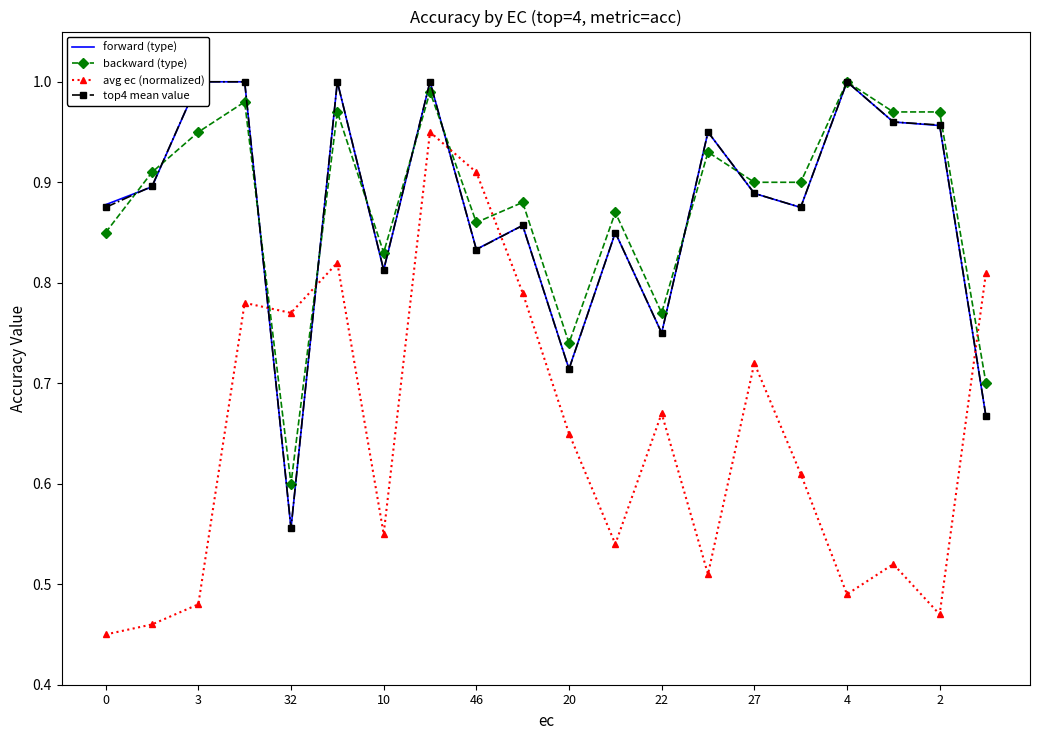

How many intersections are there between top4 mean value and forward (type)?

1